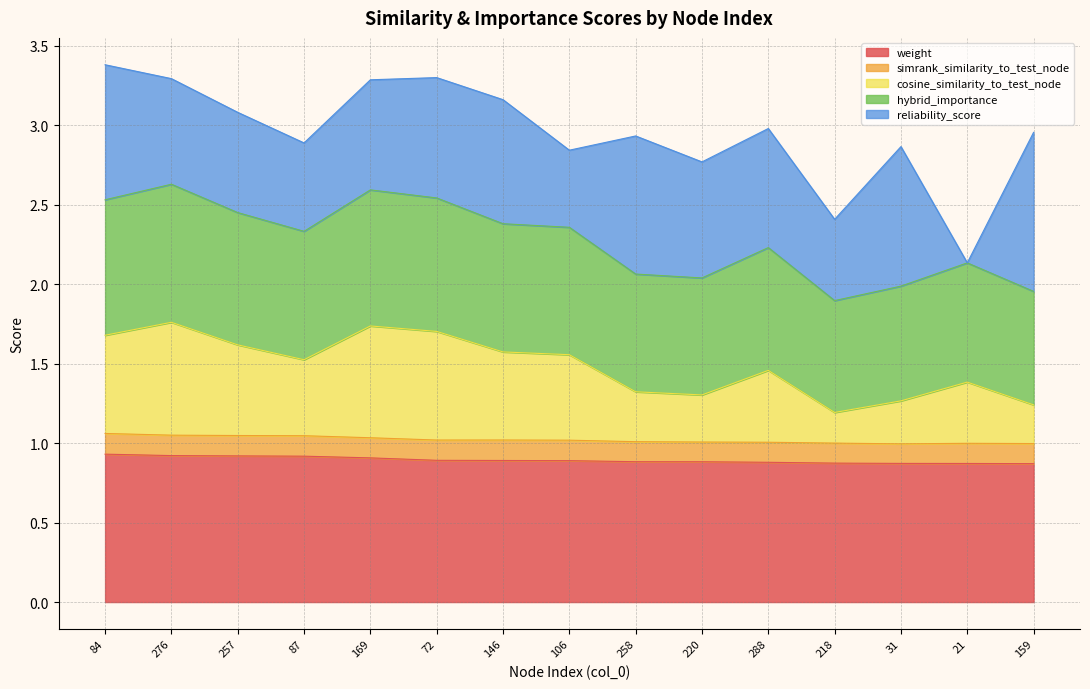

True or false: weight and cosine_similarity_to_test_node cross at least once.

False